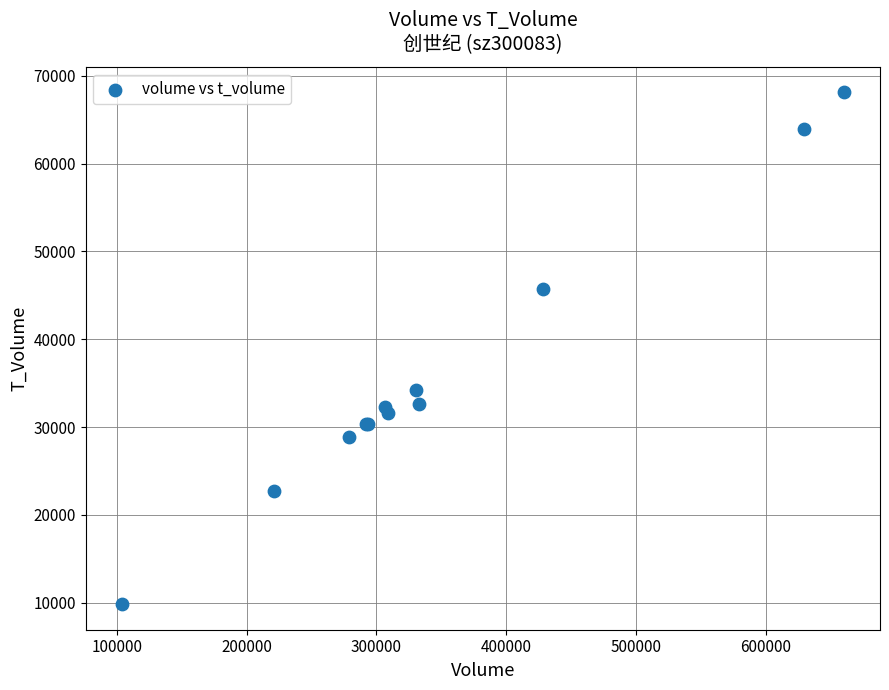

What Y value in the scatter plot is closest to 38967?

34272